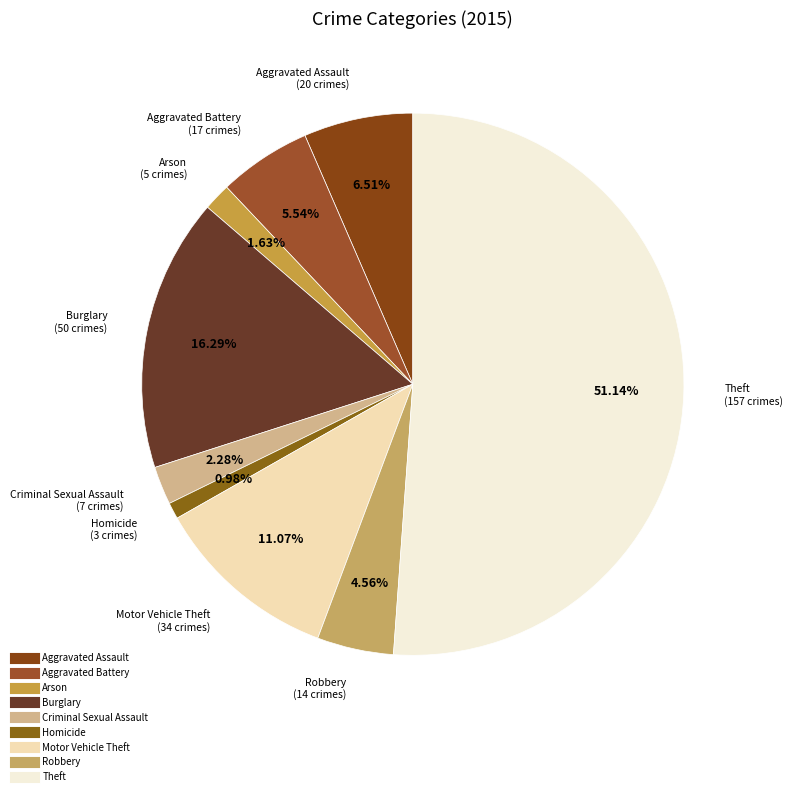

How many slices are in this pie chart?

9